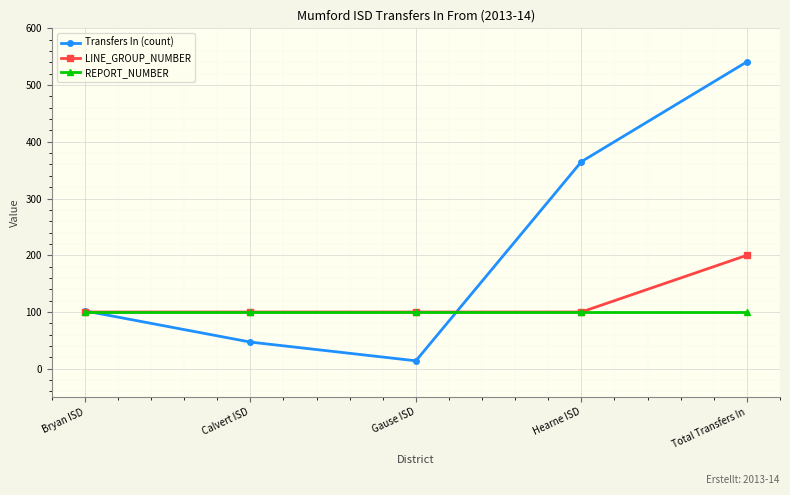

What is the maximum value for LINE_GROUP_NUMBER?

200